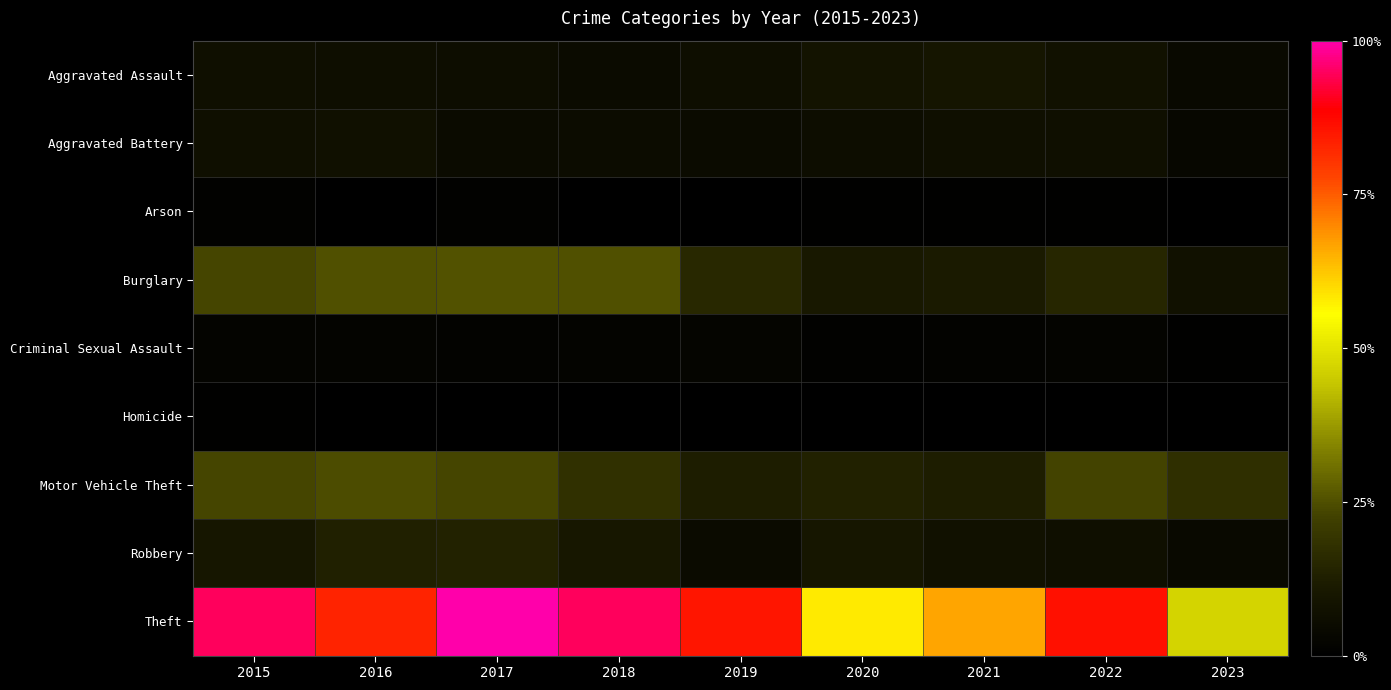

What is the total value across all series at 2016?

1345